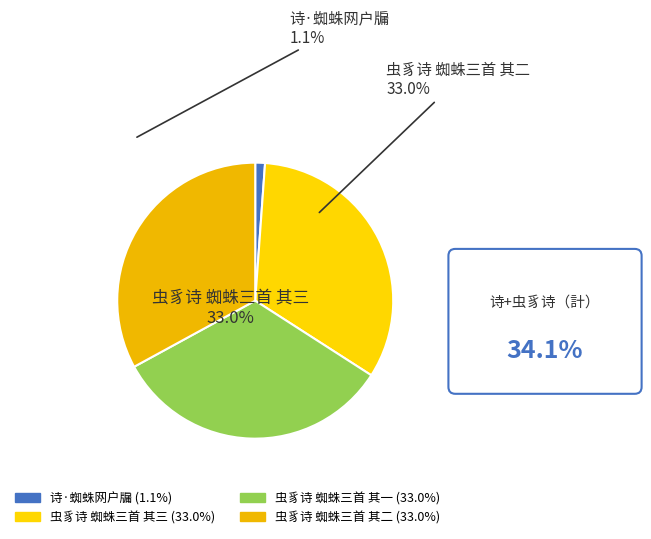

The 诗·蜘蛛网户牖 slice represents 1% of the pie. True or false?

True